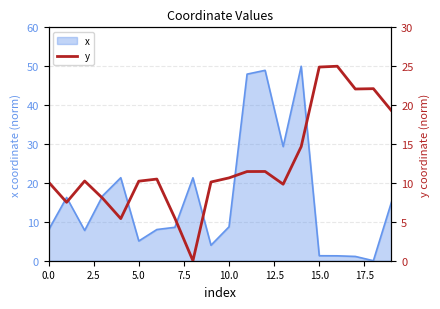

Does the chart display data point markers on the line(s)?

No